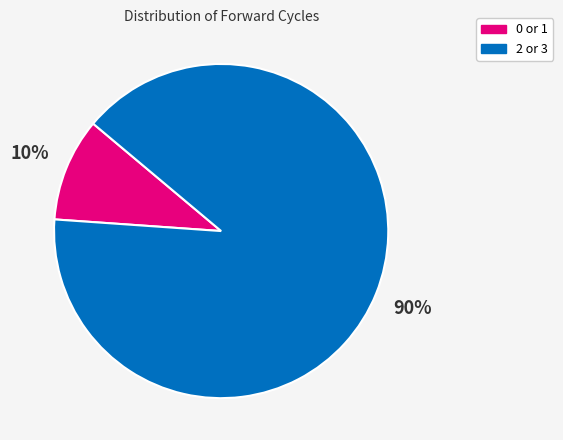

Is there a majority slice in this chart?

Yes